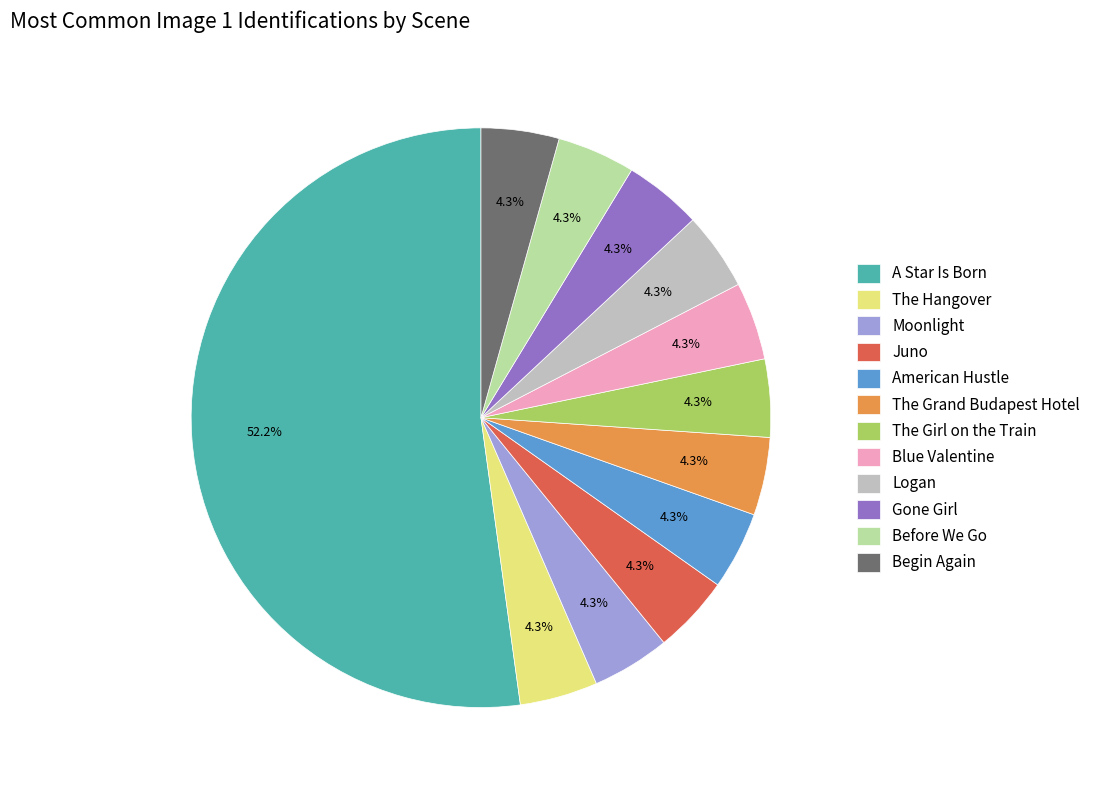

Do Juno and The Girl on the Train together represent more than half of the pie?

No